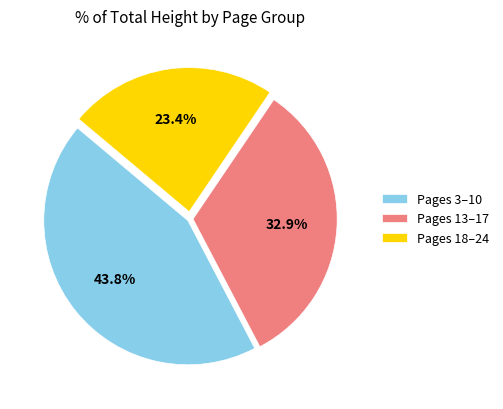

Combined, do Pages 3–10 and Pages 13–17 account for over 50%?

Yes